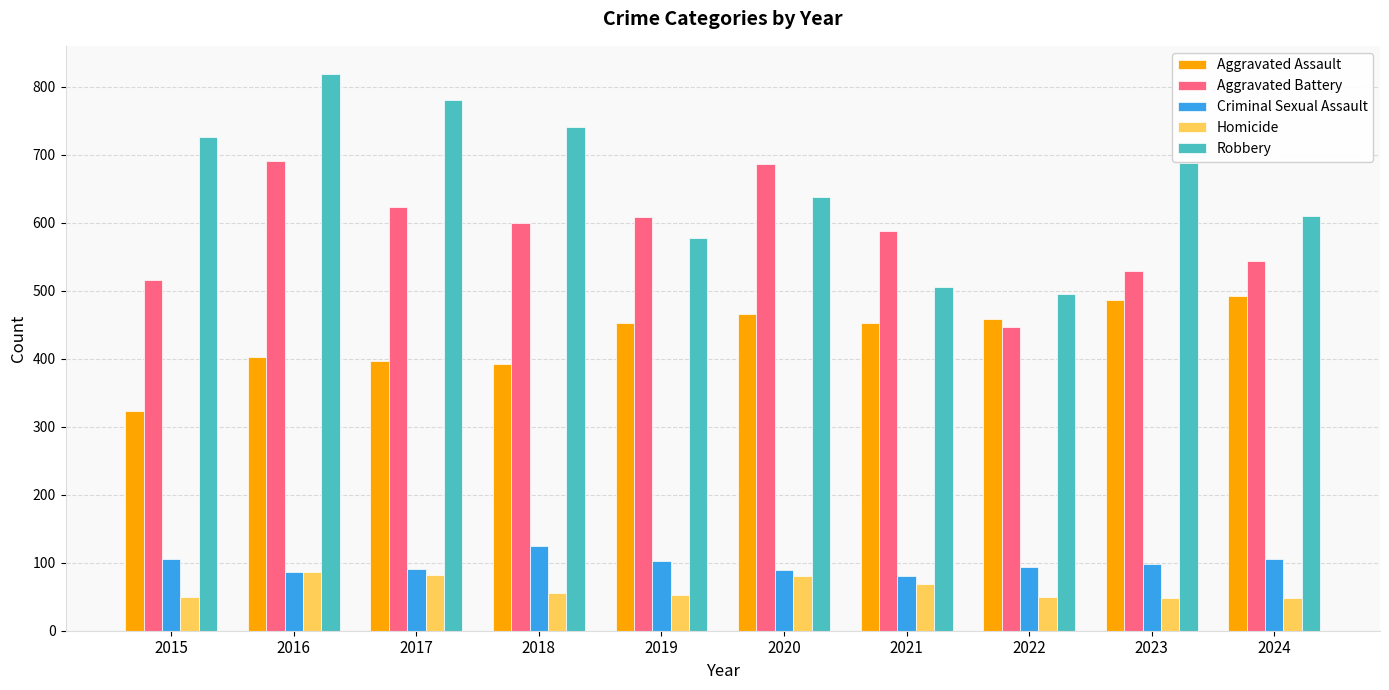

What are all the series names shown in the legend?

Aggravated Assault, Aggravated Battery, Criminal Sexual Assault, Homicide, Robbery